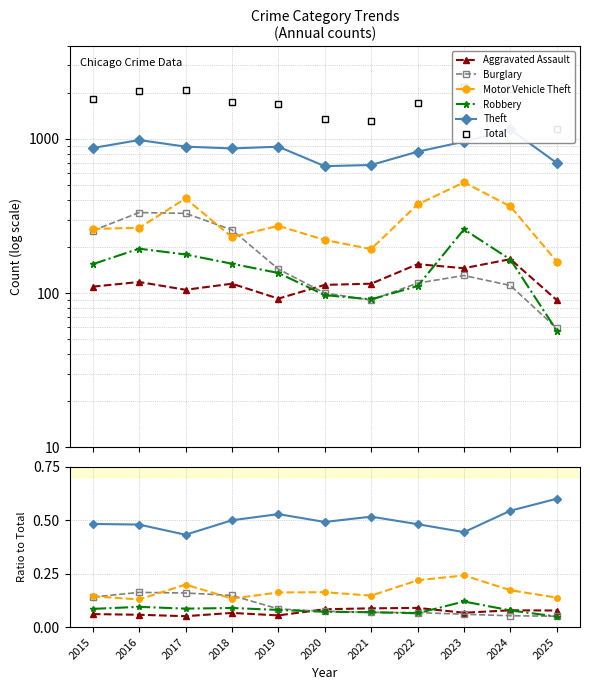

Is the value of Aggravated Assault at 2015 greater than the value of Robbery at 2015?

No